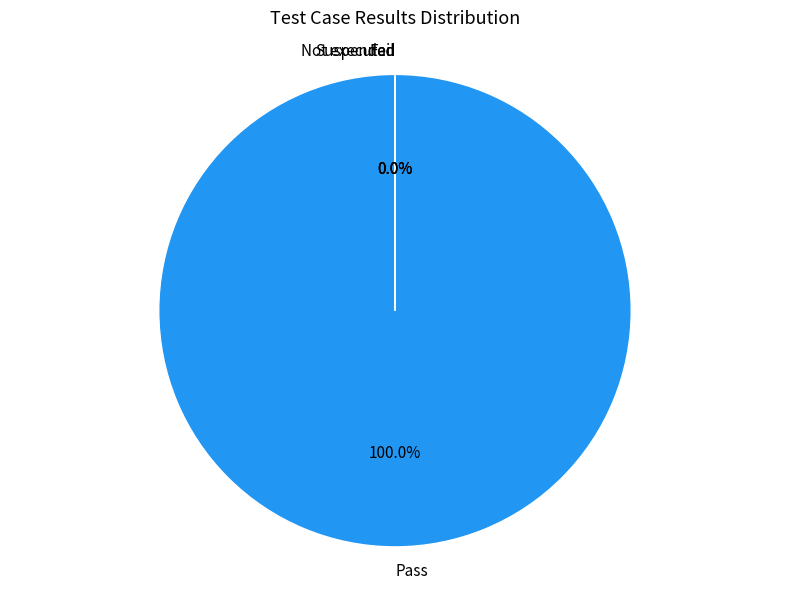

True or false: Fail accounts for 9% of the total.

False